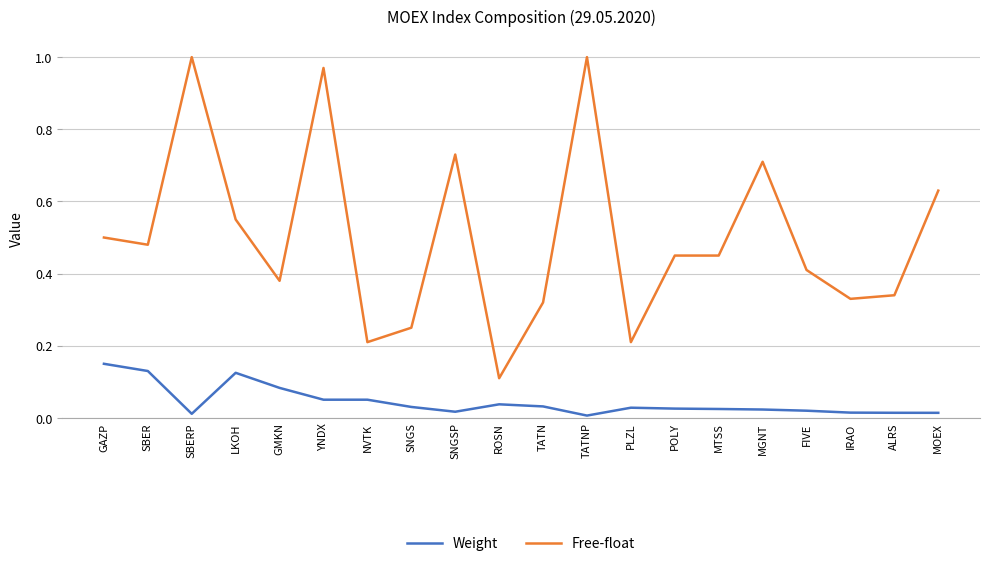

True or false: Free-float has more than 0 interior local peaks.

True